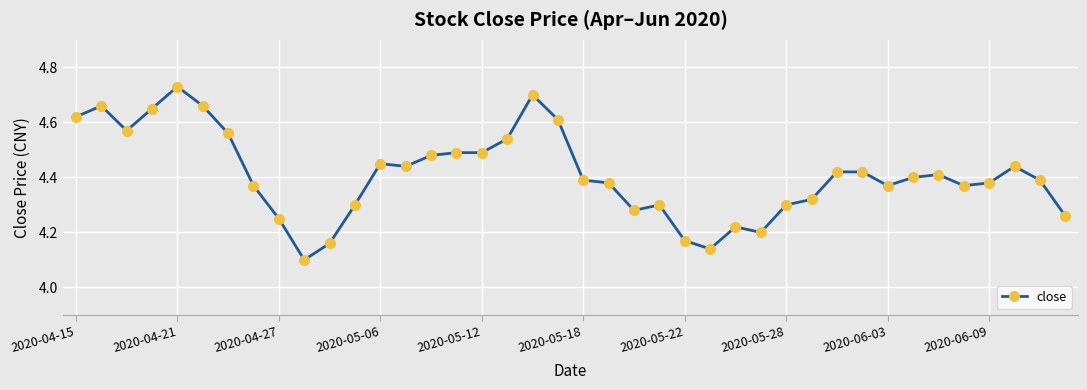

True or false: the data has more than 1 interior local peaks.

True